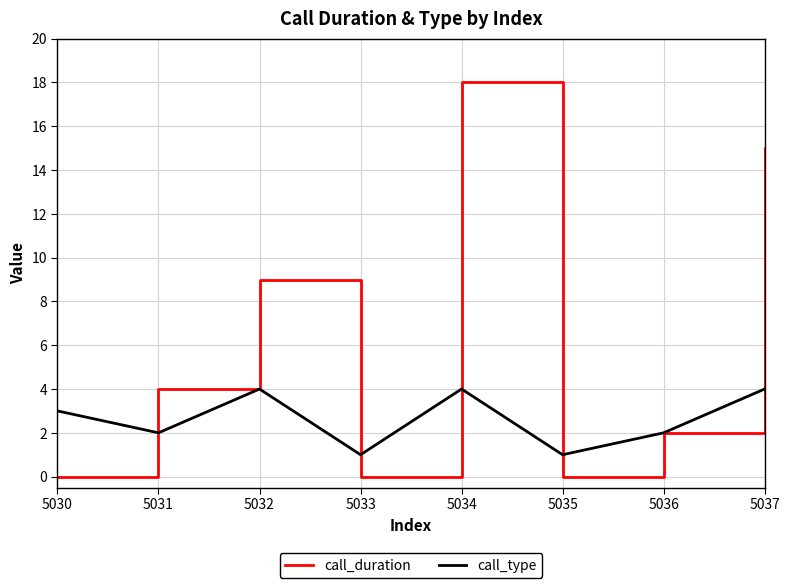

Which series has the largest total across all categories?

call_duration